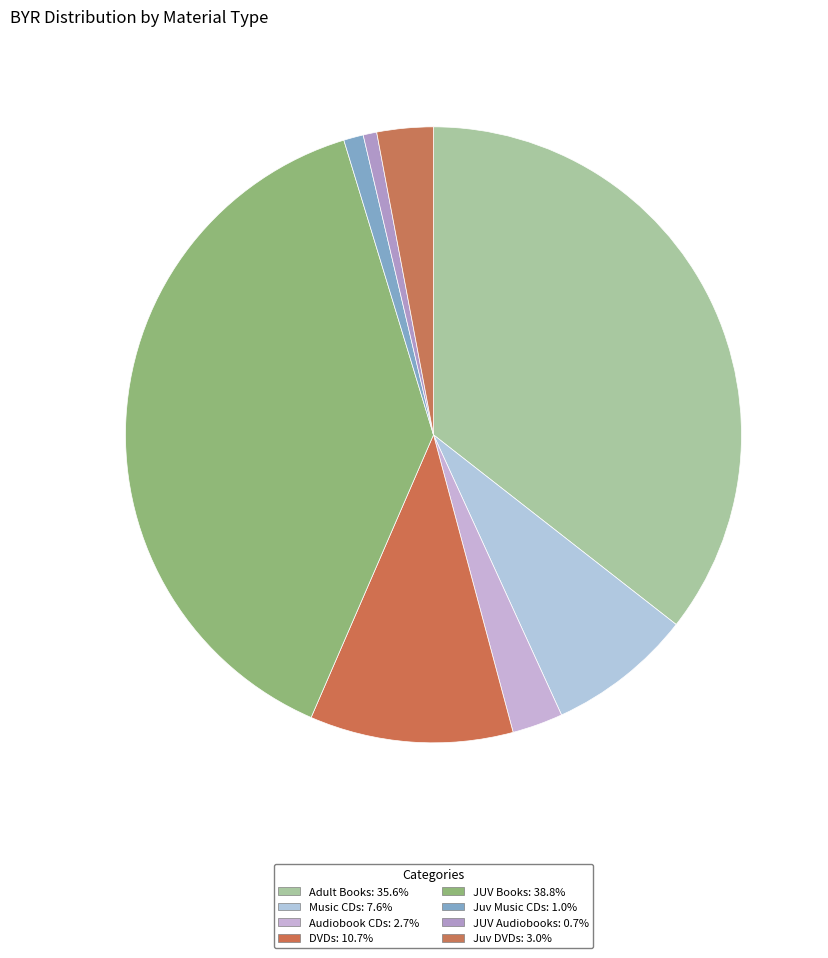

How many slices are in this pie chart?

8